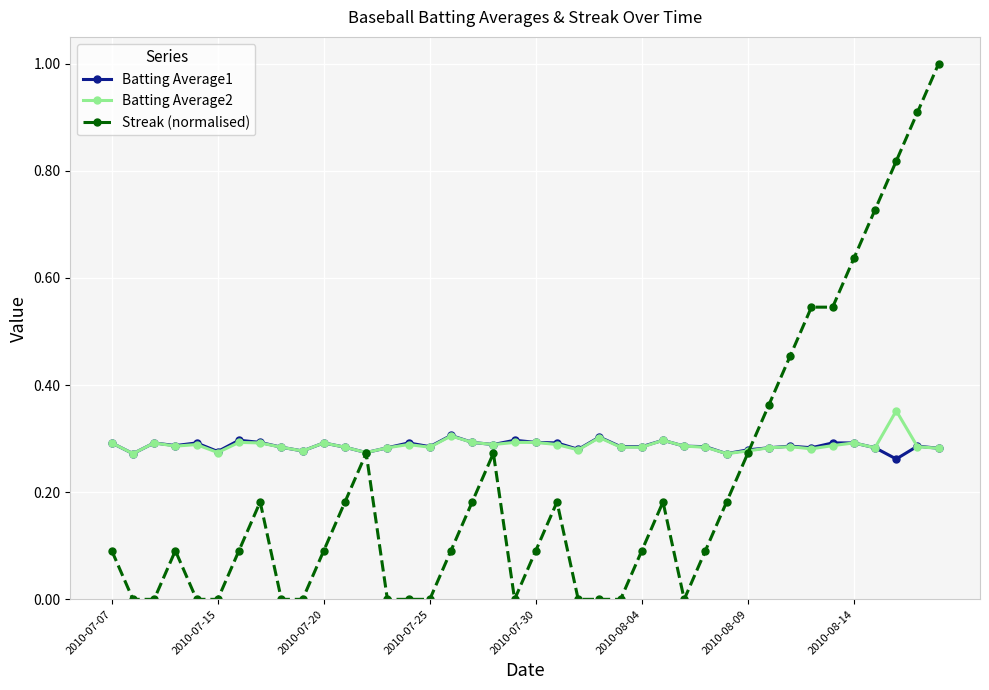

True or false: Streak (normalised) has more than 2 interior local peaks.

True